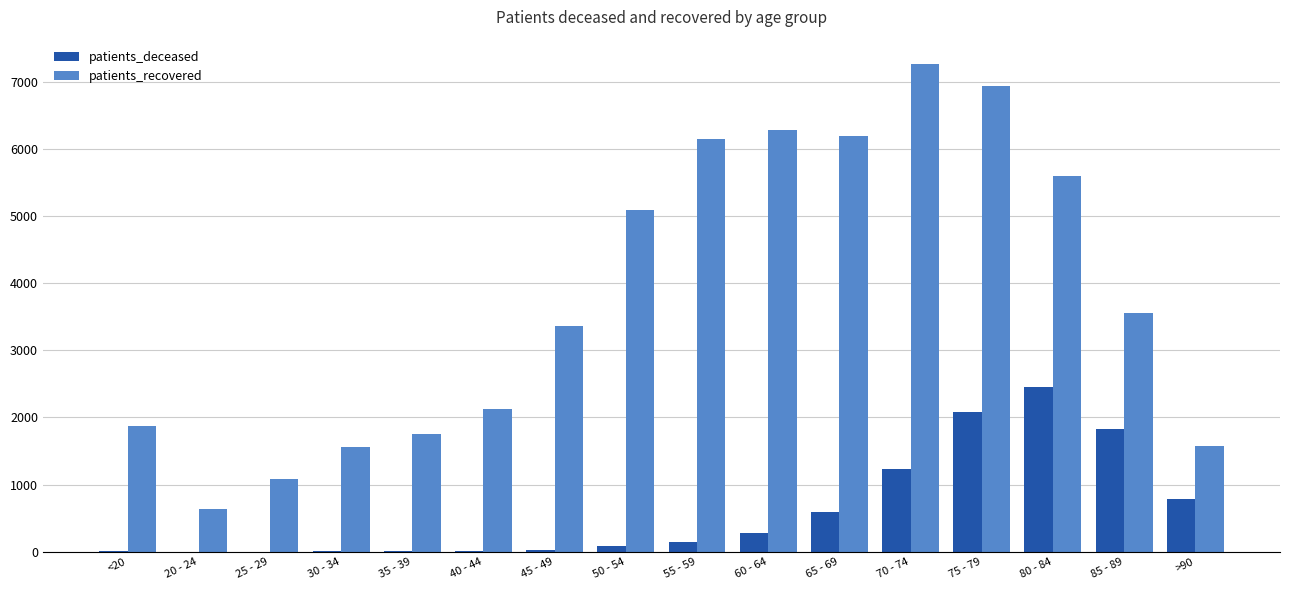

What is the highest value of the patients_recovered series?

7263